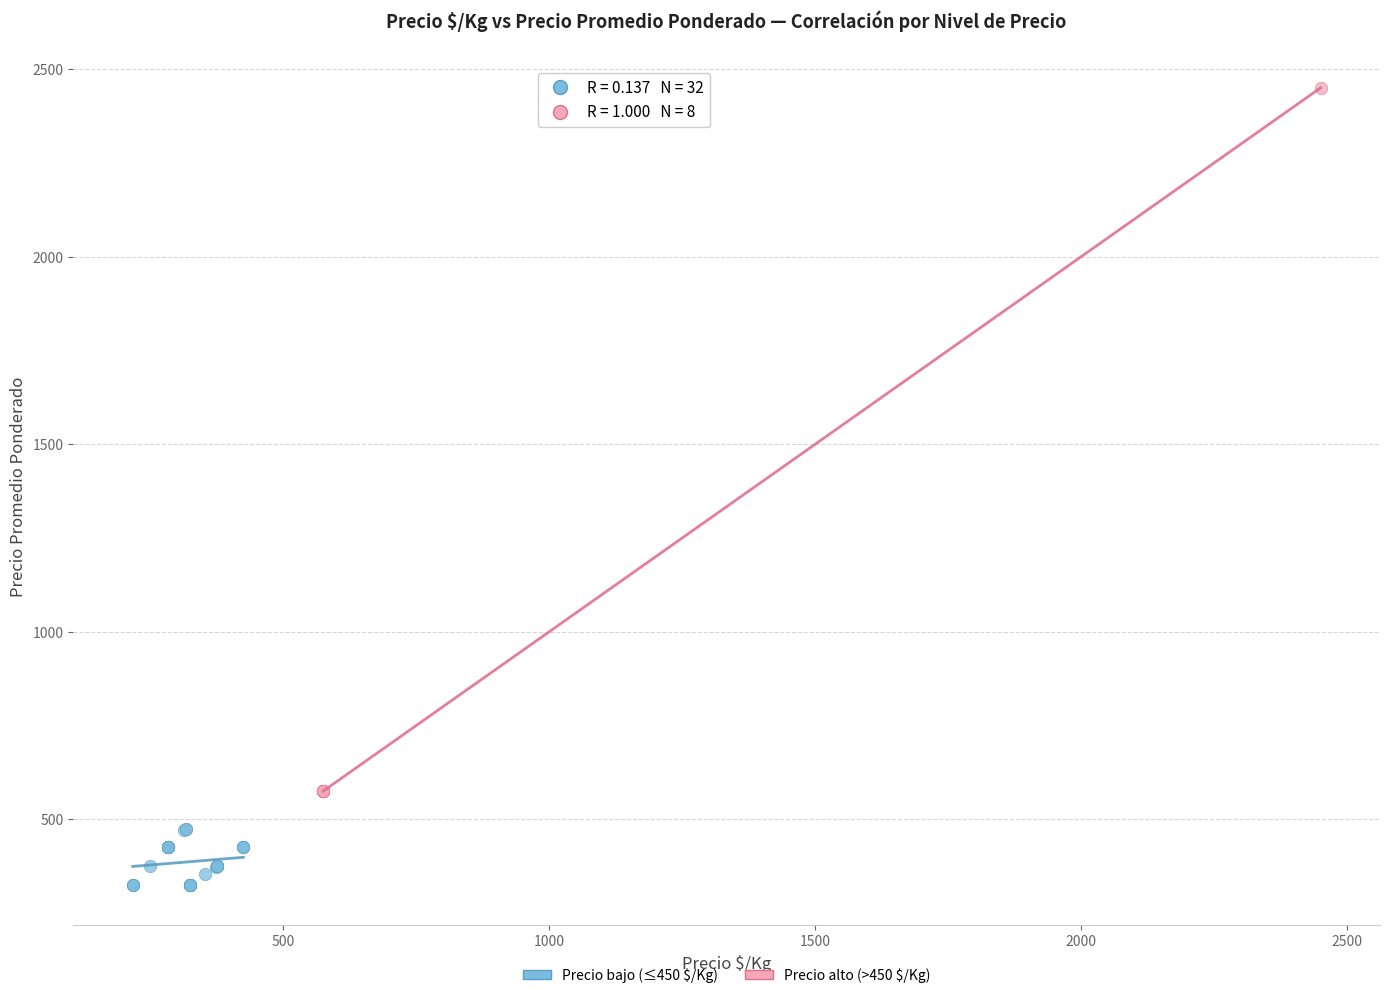

Which series reaches the maximum Y coordinate?

Precio alto (>450 $/Kg)